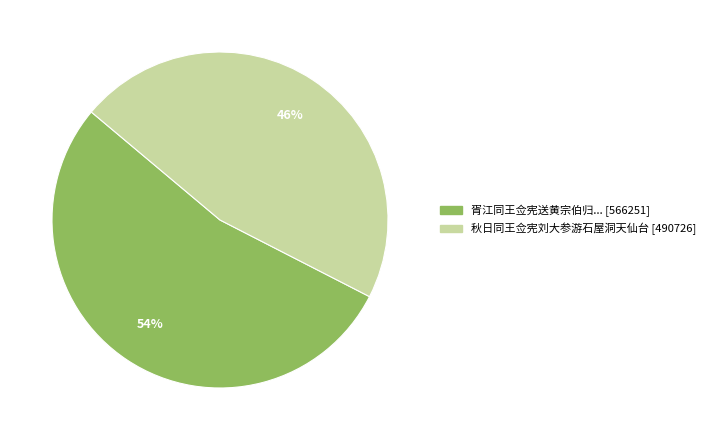

To the nearest percent, what is the average slice percentage?

50%